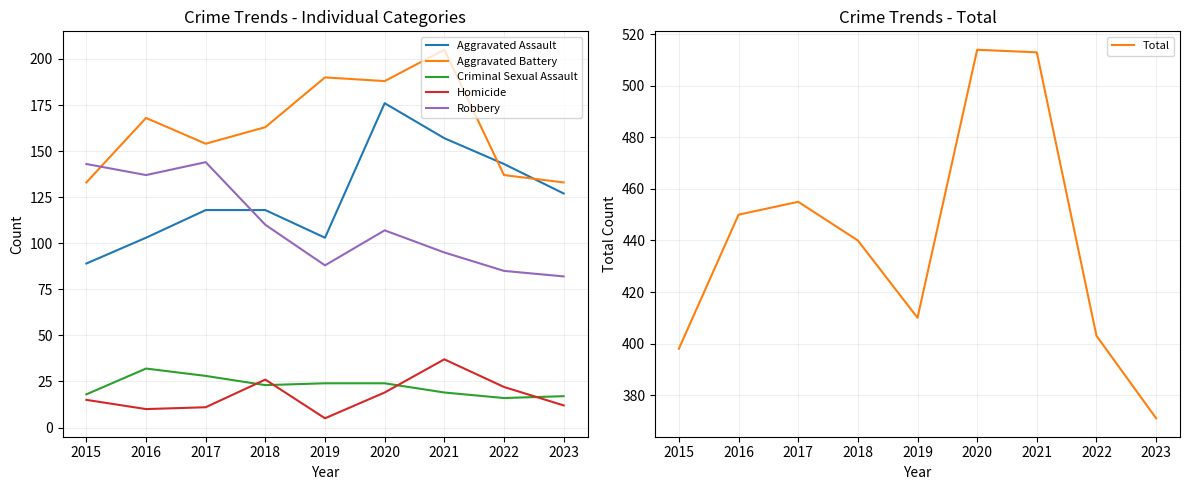

What is the minimum value for Total?

371